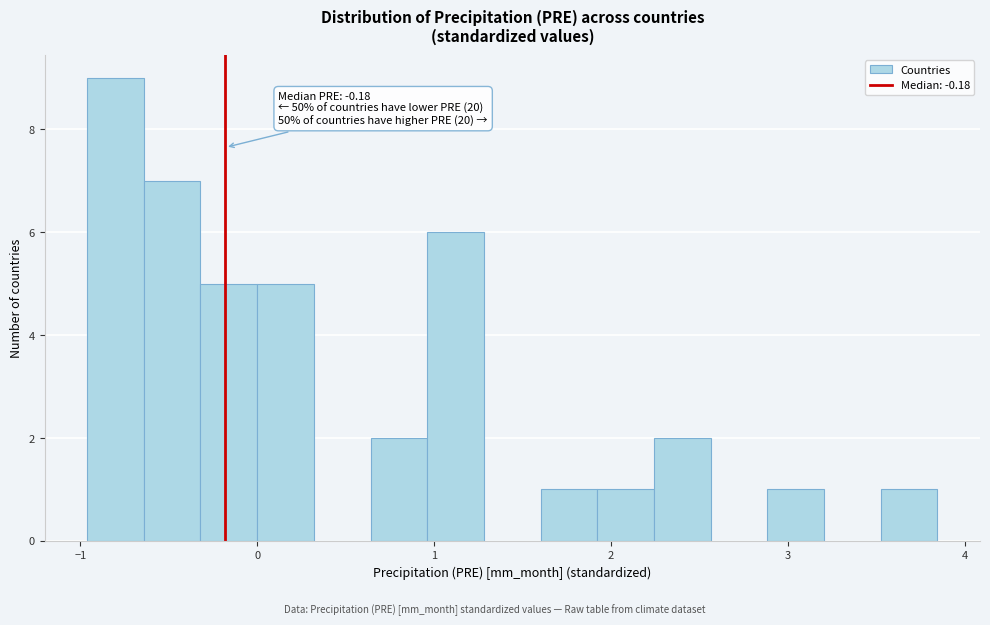

Read against the x-axis, roughly where is the centre of the tallest bar?

-0.8